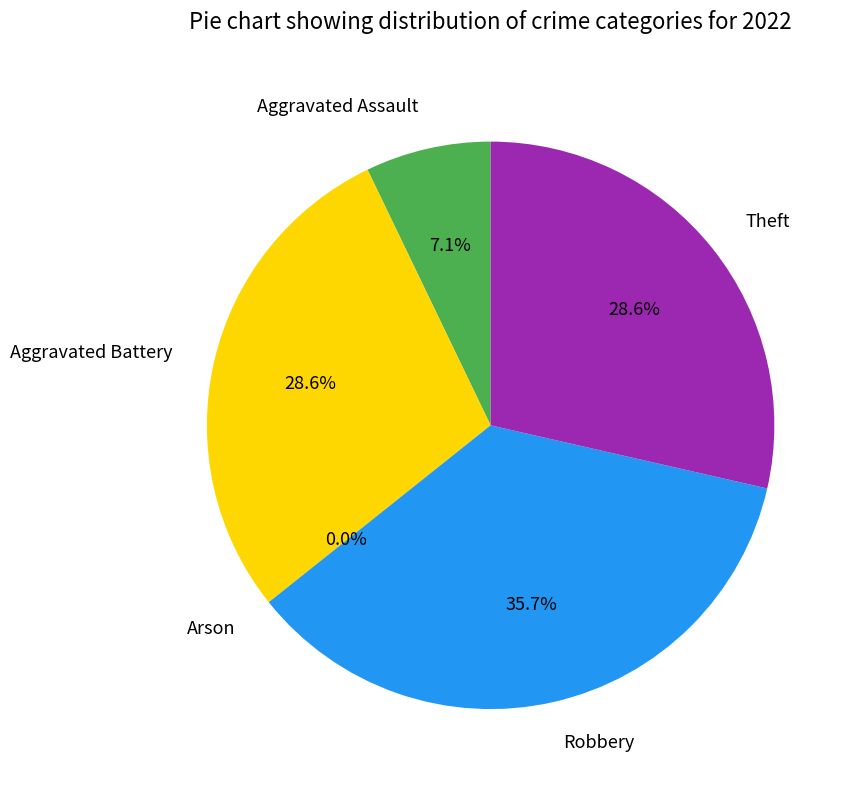

To the nearest percent, what is the difference between the largest and smallest slice percentages?

36%